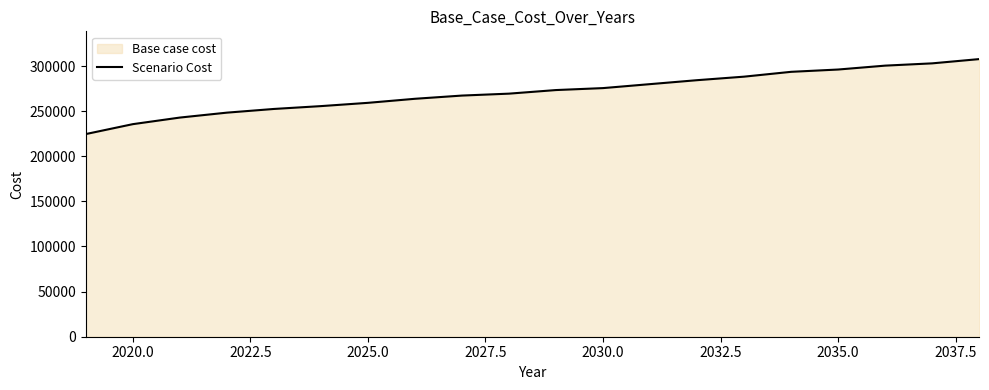

What is the smallest value displayed?

224579.5